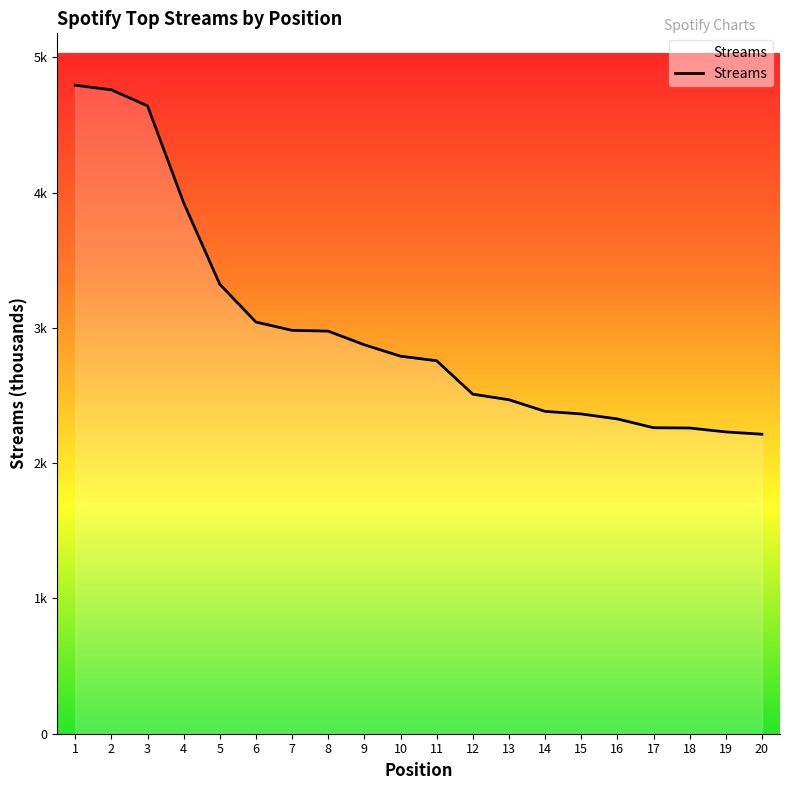

What is the difference between the maximum and second lowest values?

2563